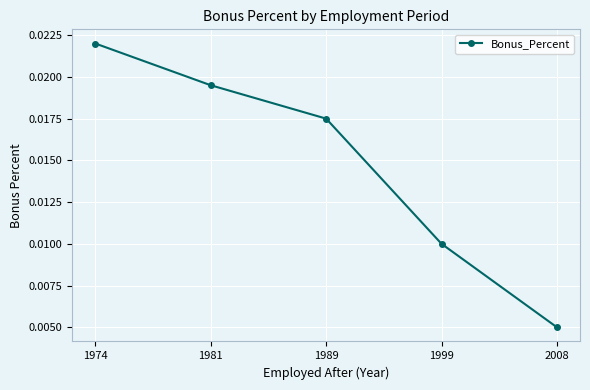

At which category does the chart reach its peak across all series?

1974